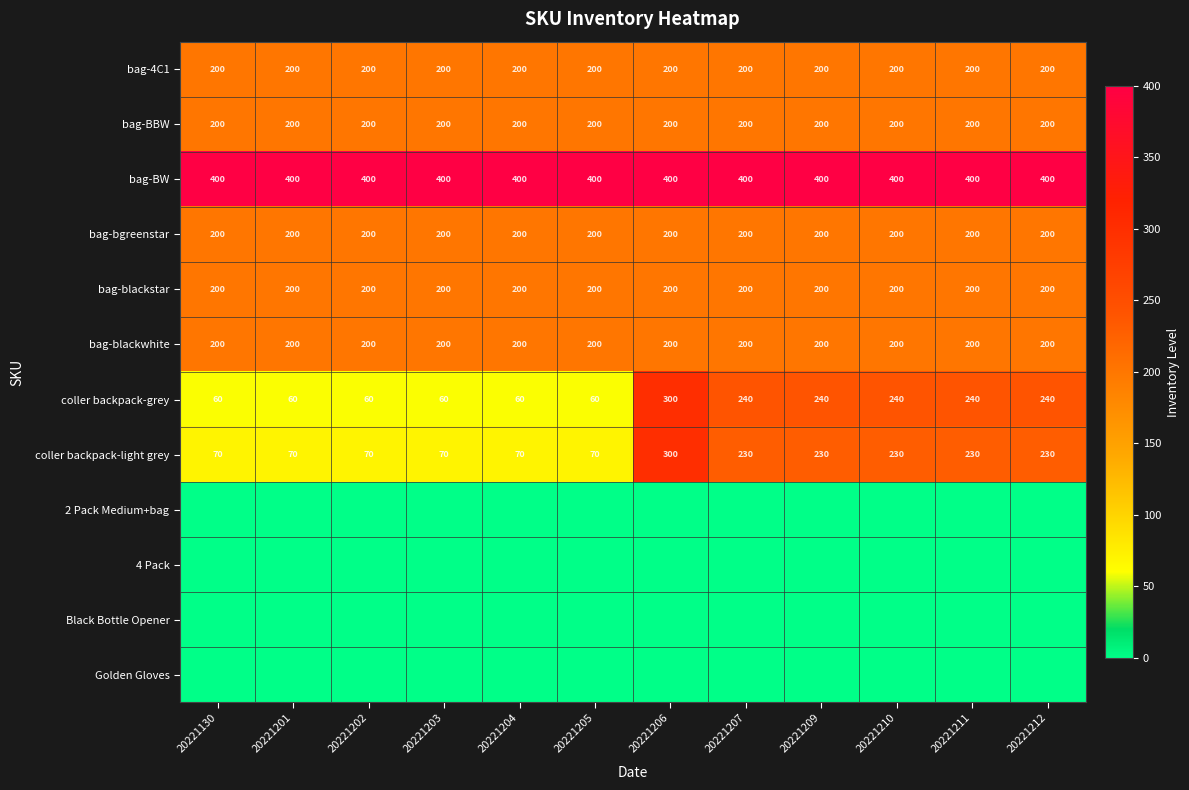

What is the sum of all bag-4C1 values?

2400